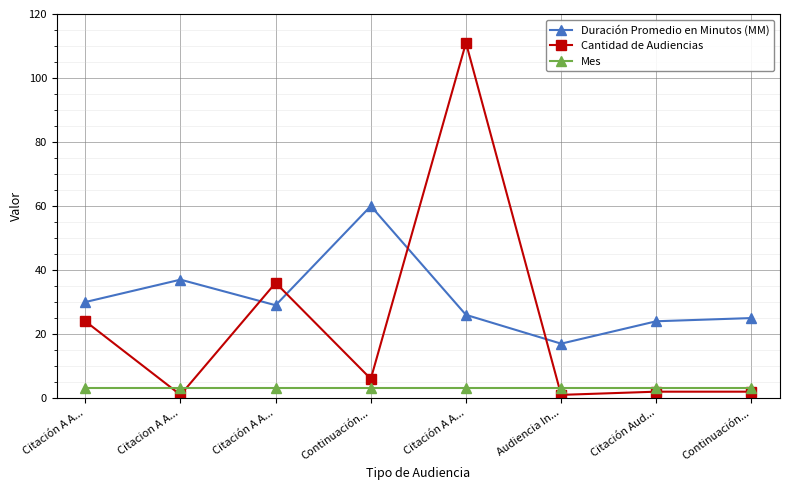

What is the difference between the highest and lowest values at Citacion A A...?

36